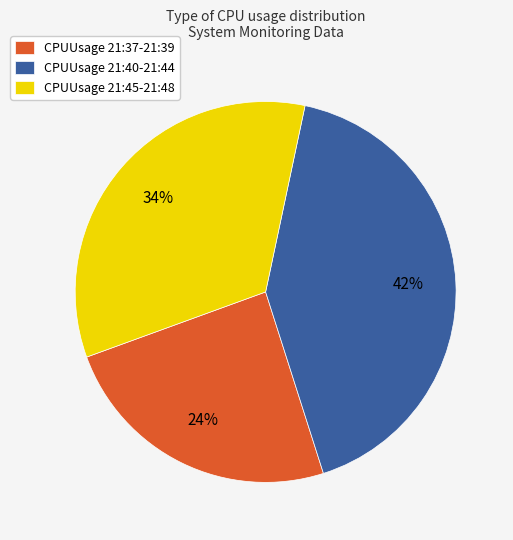

How many segments does this pie chart have?

3